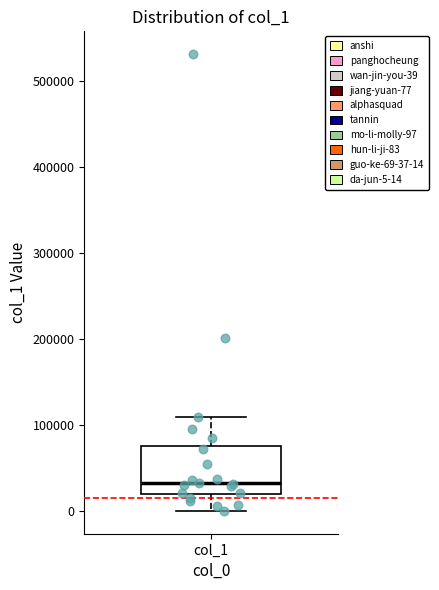

Read this box plot against the y-axis: the position of the median line, the range covered by the box, and the ends of both whiskers. The values are not printed on the chart, so give them approximately, as read against the axis.

median 30000, box 20000 to 80000, whiskers 0 to 110000